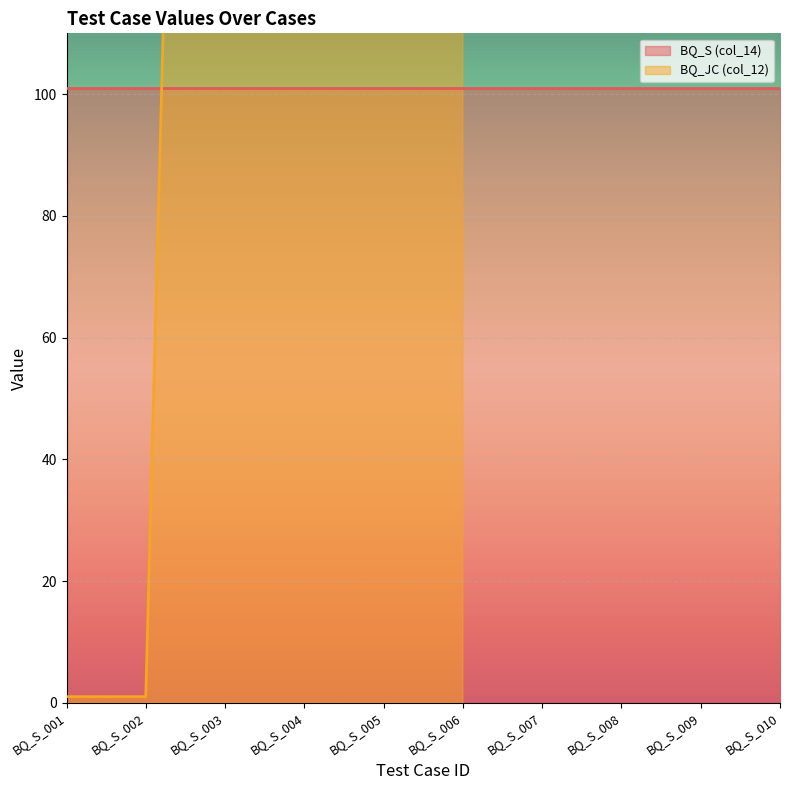

Is it true that the value at BQ_S_006 is 500?

True